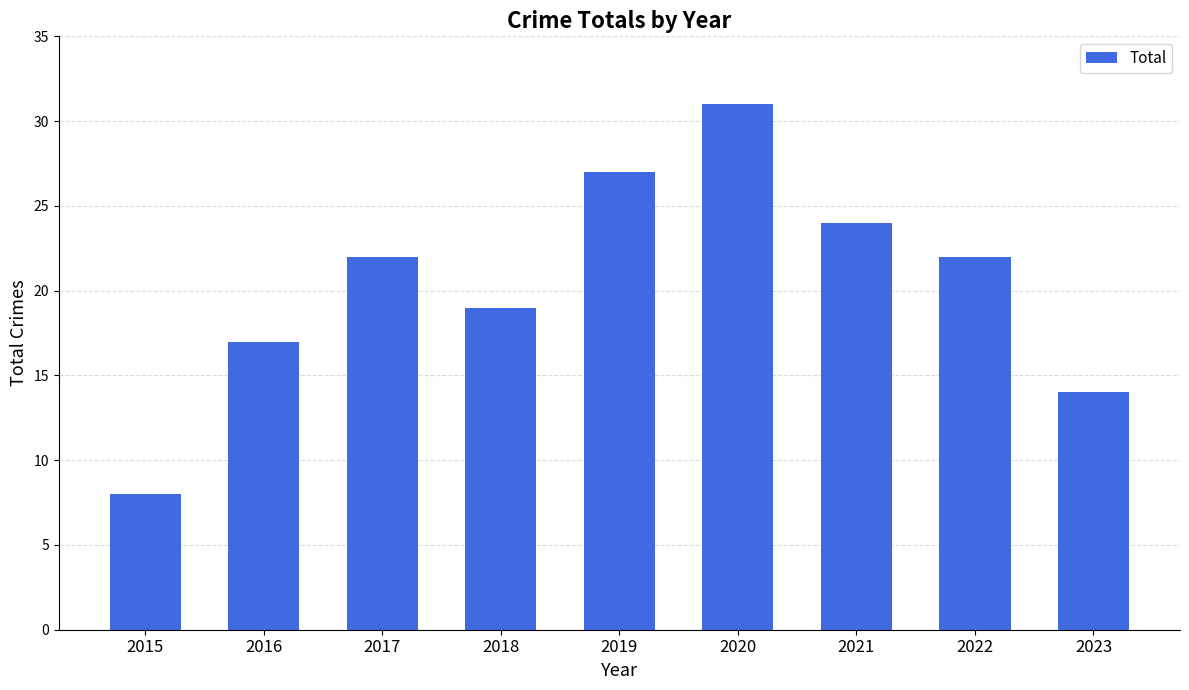

The value at 2018 is 25. True or false?

False